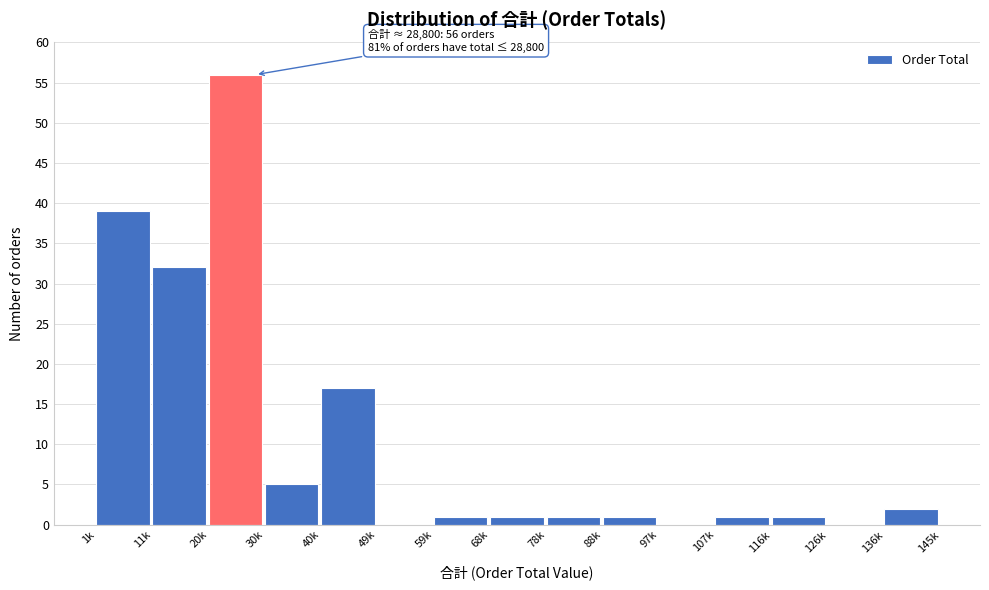

Reading right to left, what are all the values shown in this chart?

136k=2	126k=0	116k=1	107k=1	97k=0	88k=1	78k=1	68k=1	59k=1	49k=0	40k=17	30k=5	20k=56	11k=32	1k=39